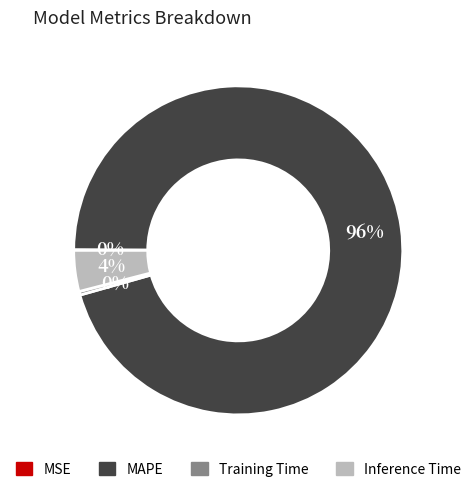

Between Training Time and MAPE, which is larger?

MAPE